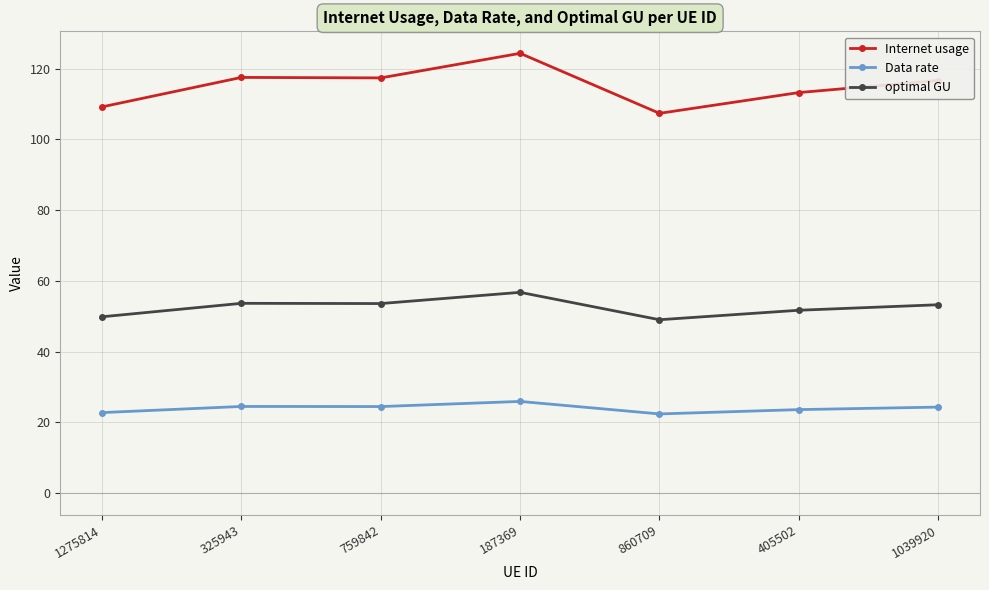

Is this an area chart (filled region under the line)?

No